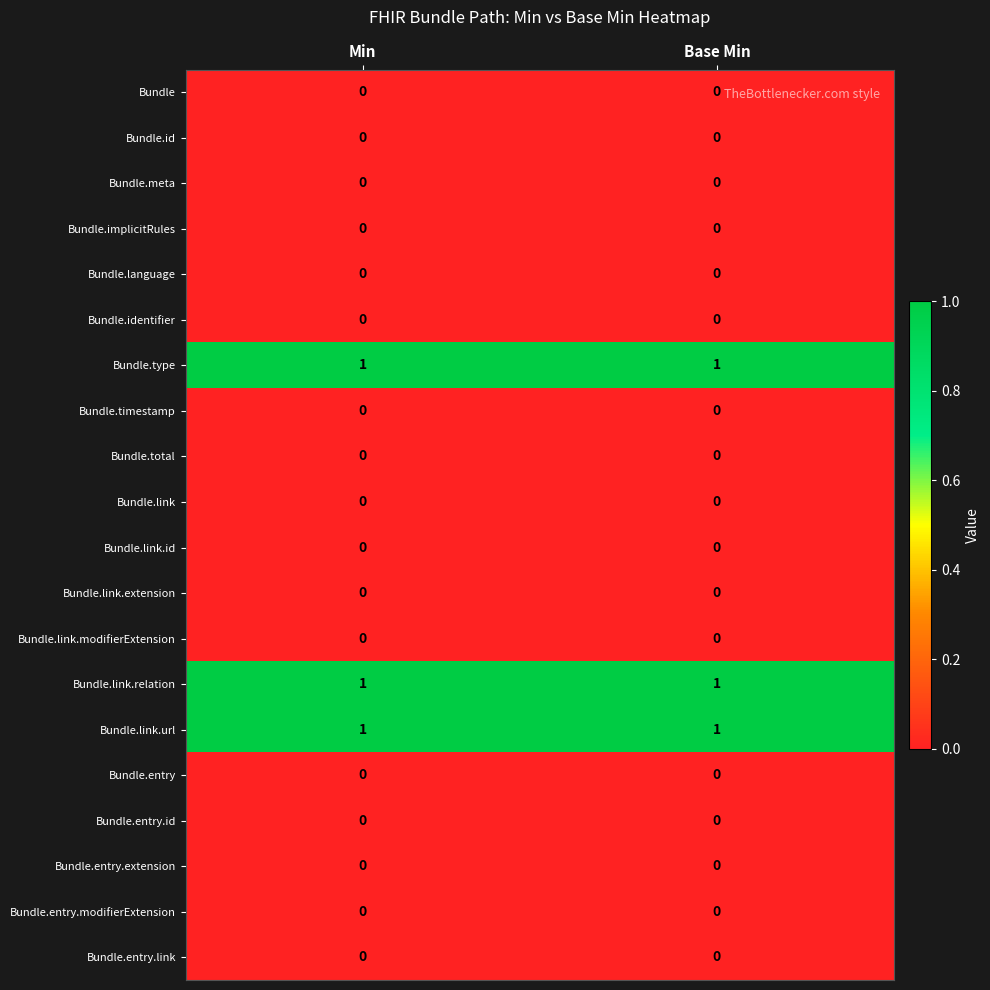

What is the total value across all series at Min?

3